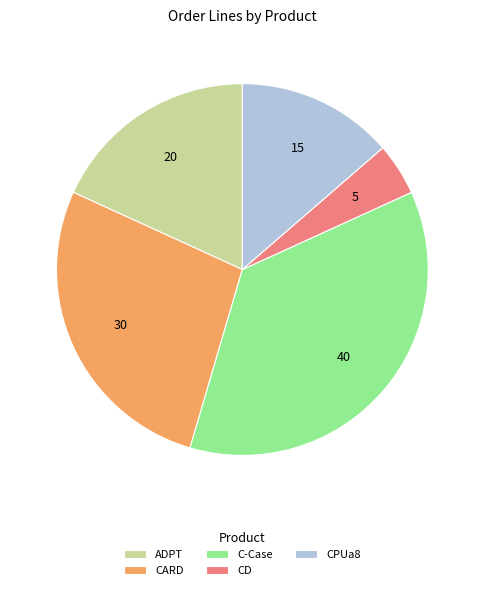

Which slice is the largest?

C-Case